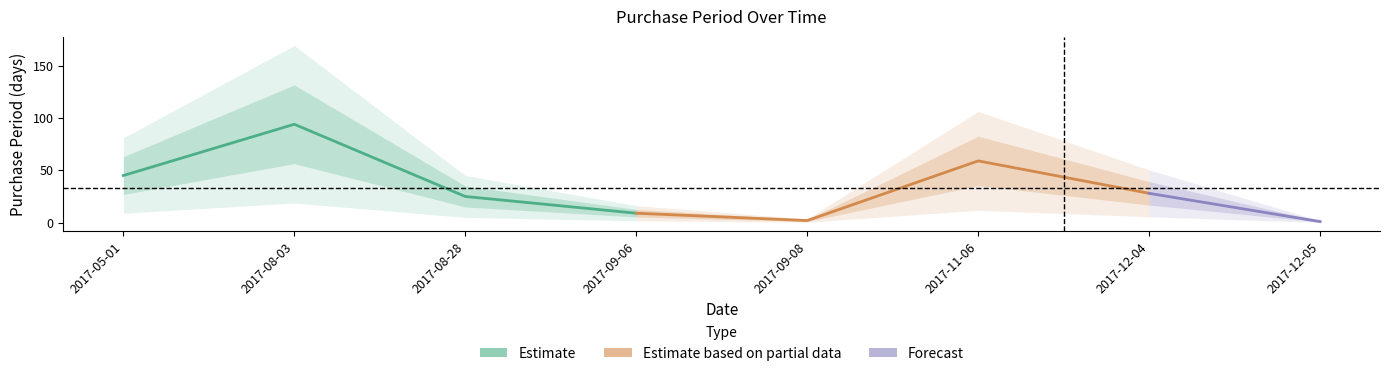

Rank the categories by value from highest to lowest.

2017-08-03, 2017-11-06, 2017-05-01, 2017-12-04, 2017-08-28, 2017-09-06, 2017-09-08, 2017-12-05